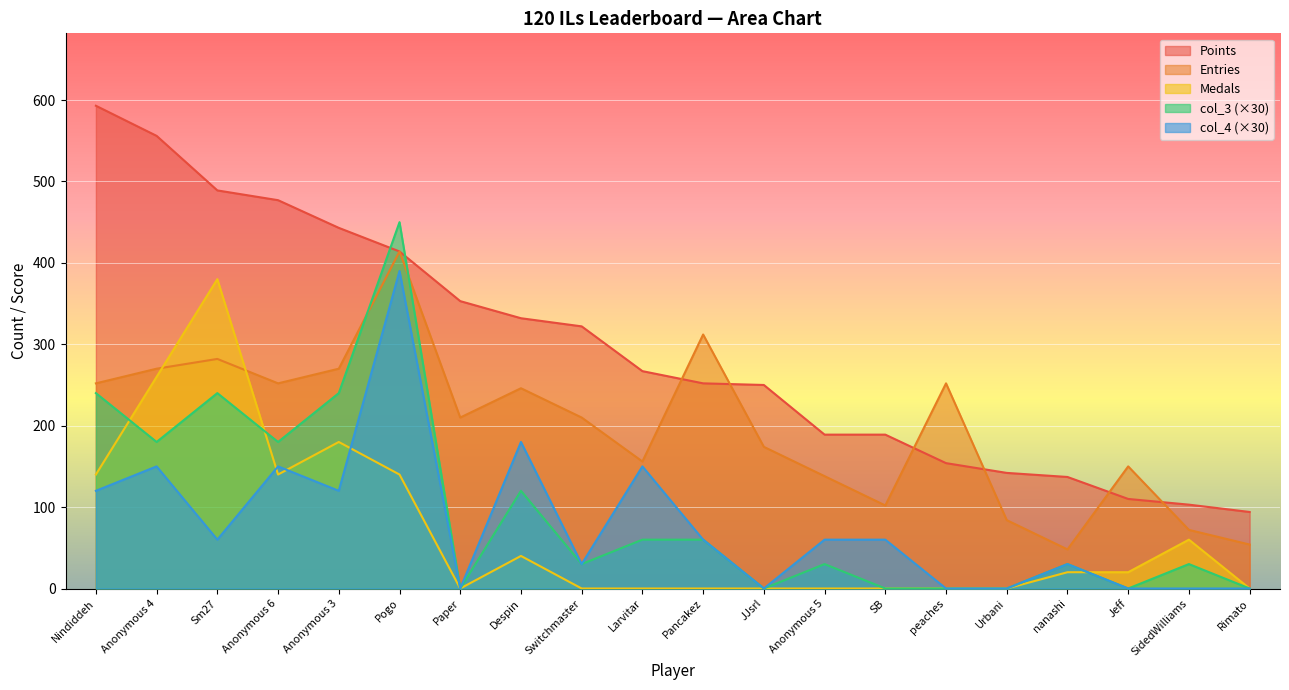

What is the average value of the col_4 series?

78